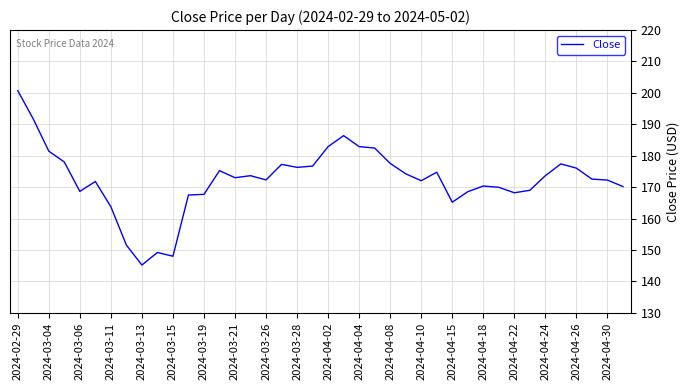

What is the difference between the maximum and minimum values?

55.5